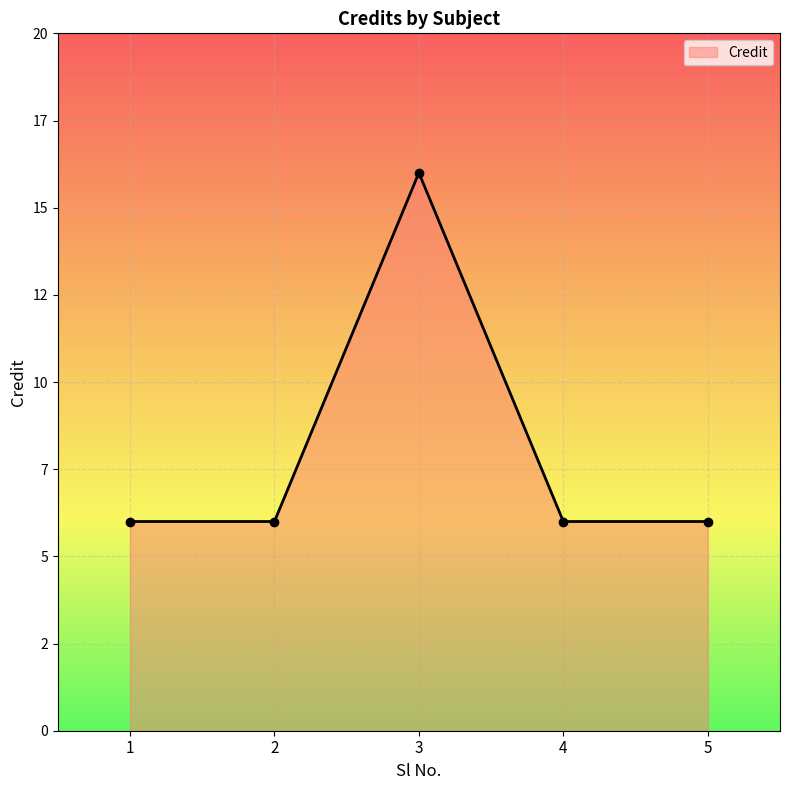

What is the smallest value displayed?

6